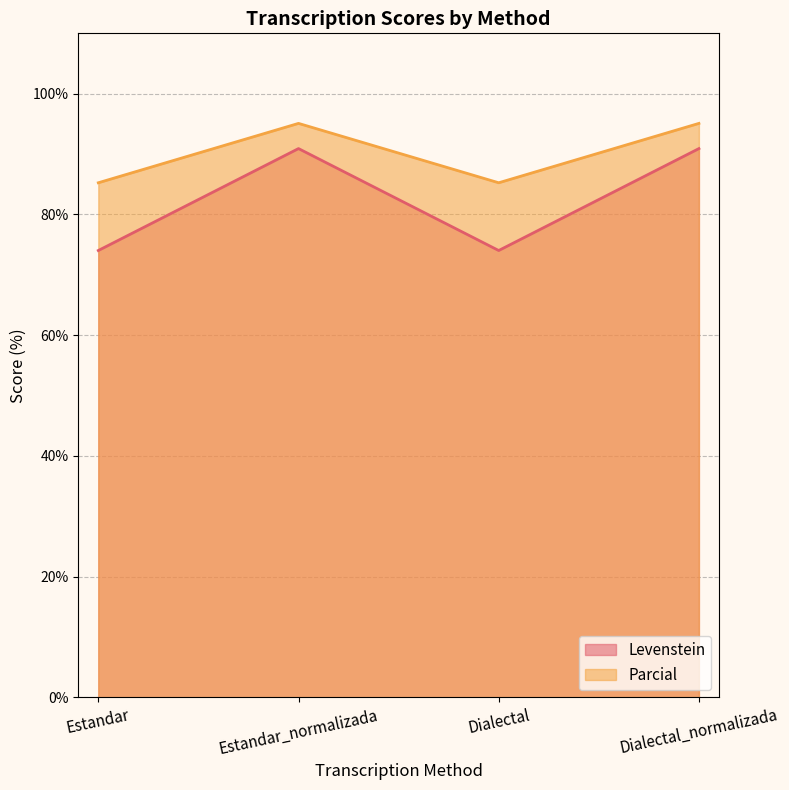

List the labels in order of Parcial value, smallest first.

Estandar, Dialectal, Estandar_normalizada, Dialectal_normalizada